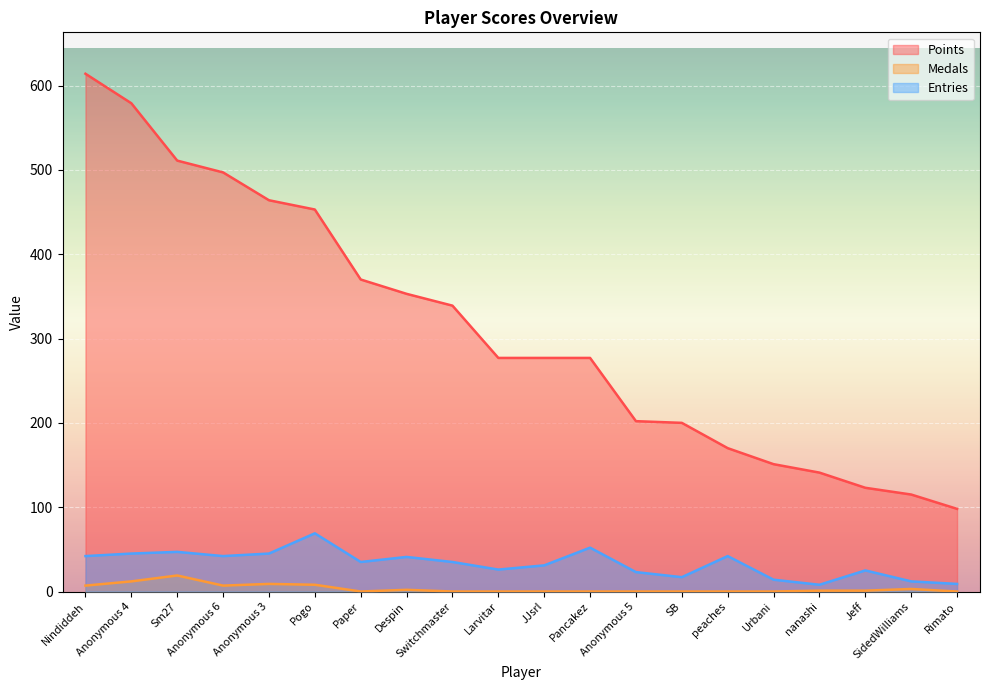

At which category is the sum across all series the highest?

Nindiddeh